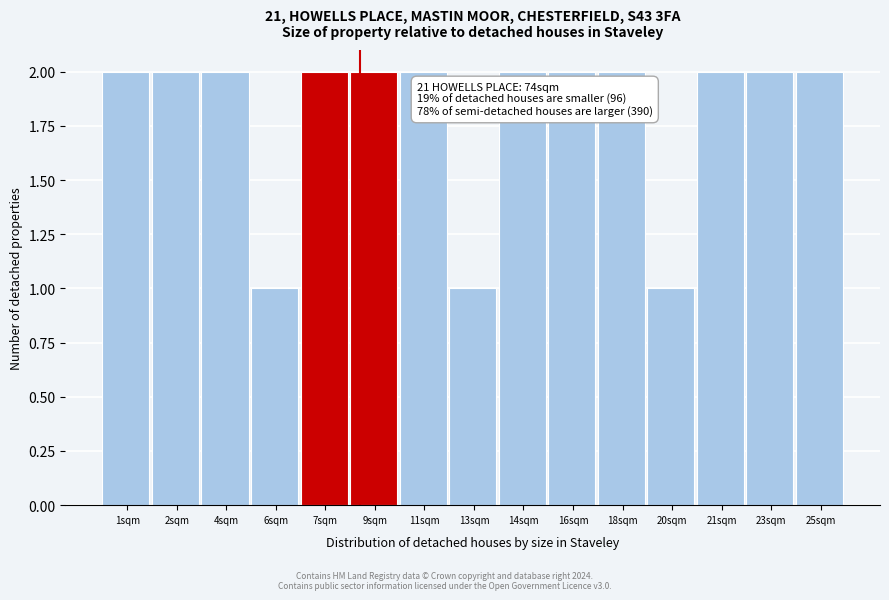

Reading left to right, what are all the values shown in this chart?

2	2	2	1	2	2	2	1	2	2	2	1	2	2	2